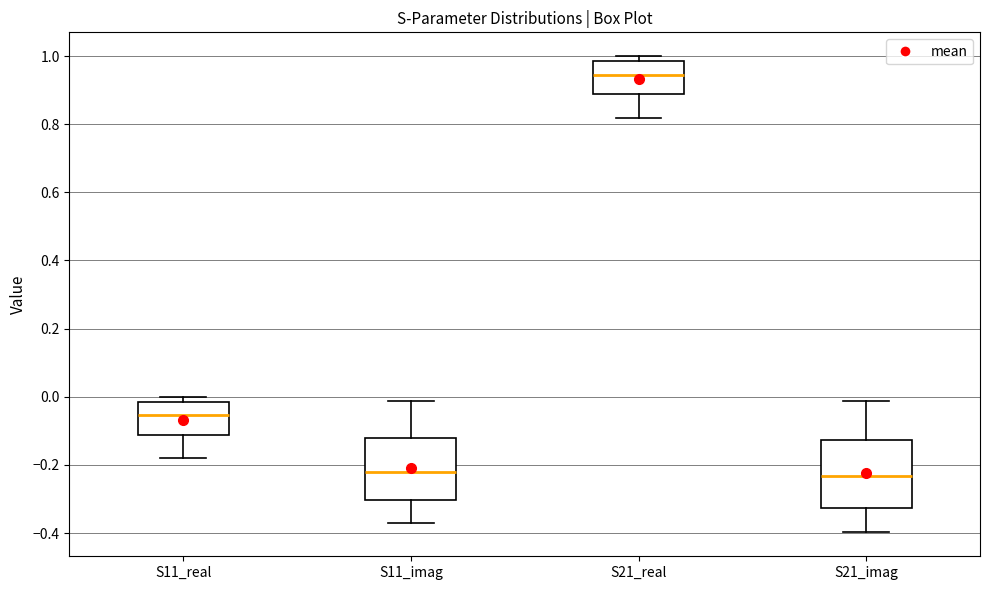

Where does the upper whisker of the box for S21_imag end on the y-axis? The values are not printed on the chart, so give them approximately, as read against the axis.

-0.02